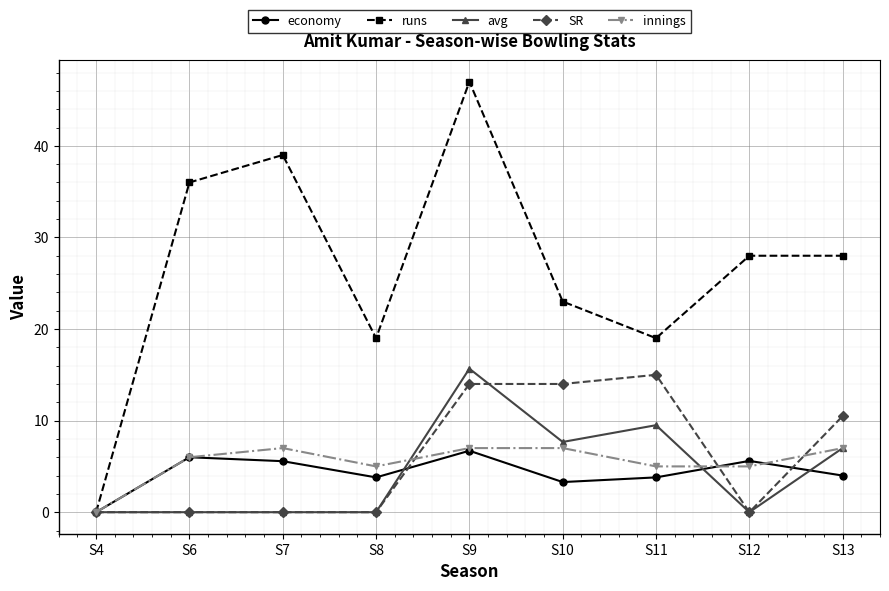

At which category is the sum across all series the highest?

S9